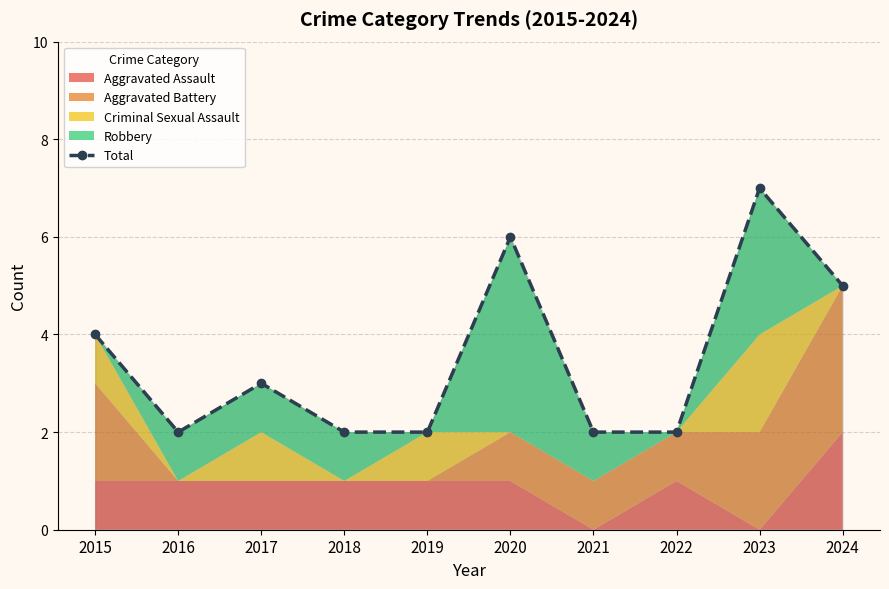

What is the difference between the values at 2017 and 2019?

1